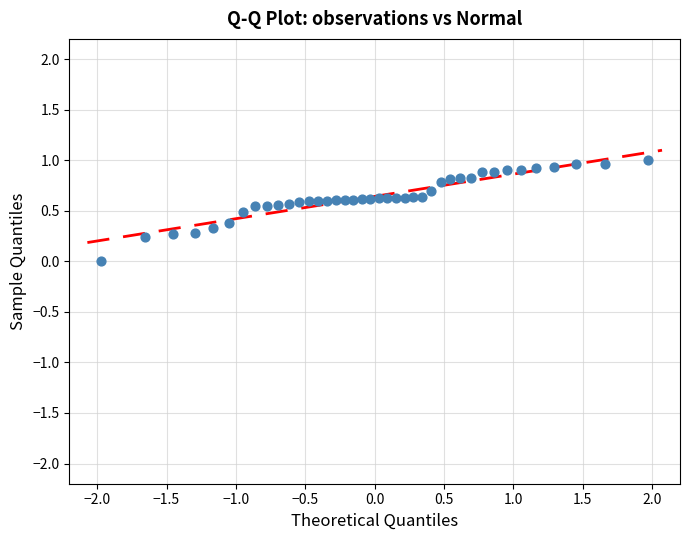

What is the range of Y values (max minus min)?

1.0